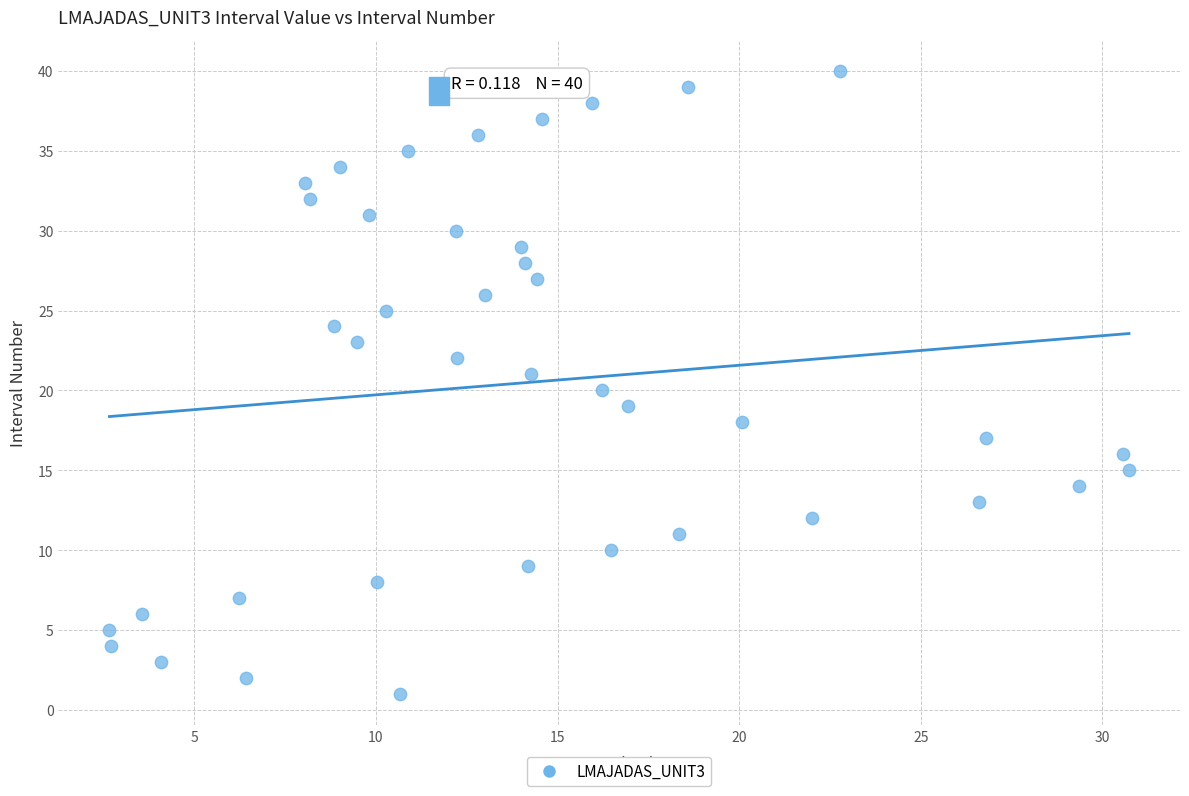

What is the range of Y values (max minus min)?

39